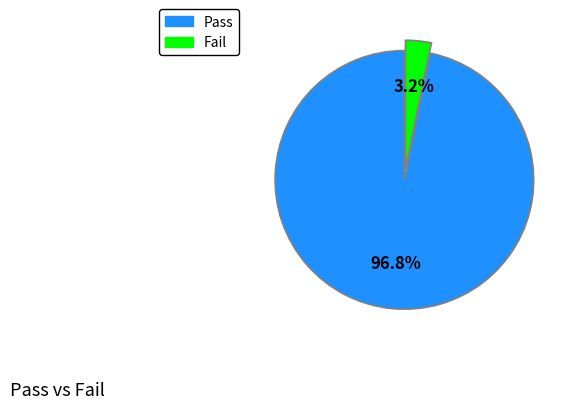

Which slice is the largest?

Pass